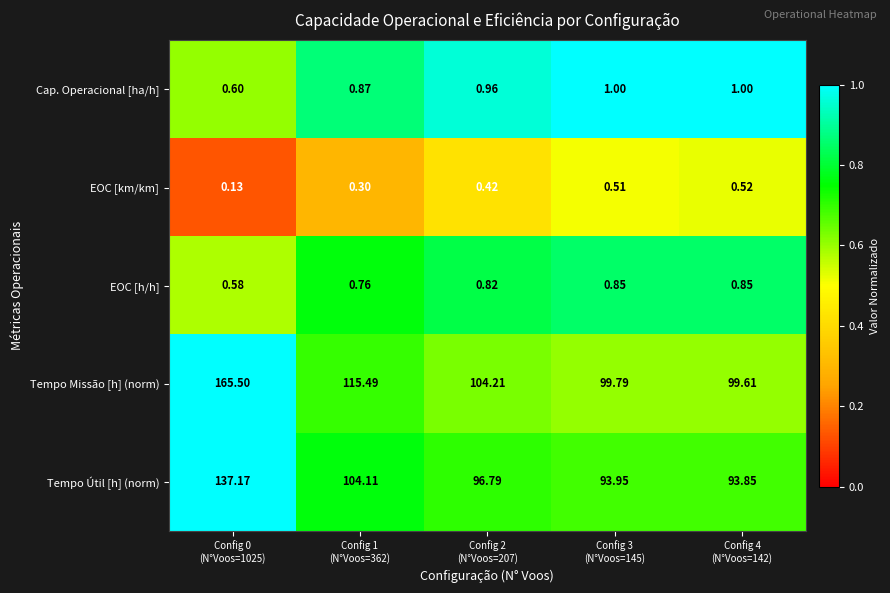

Which series has the largest total across all categories?

Tempo Missão [h] (norm)